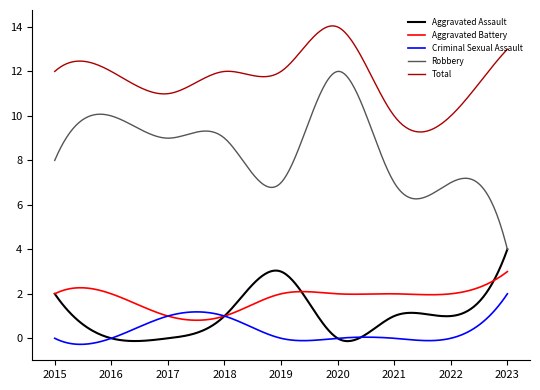

Which series has the largest total across all categories?

Total